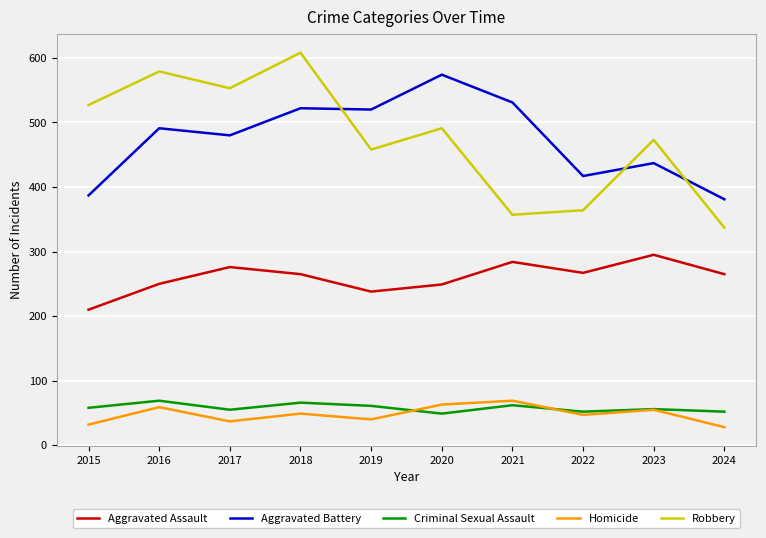

At which category is the sum across all series the highest?

2018